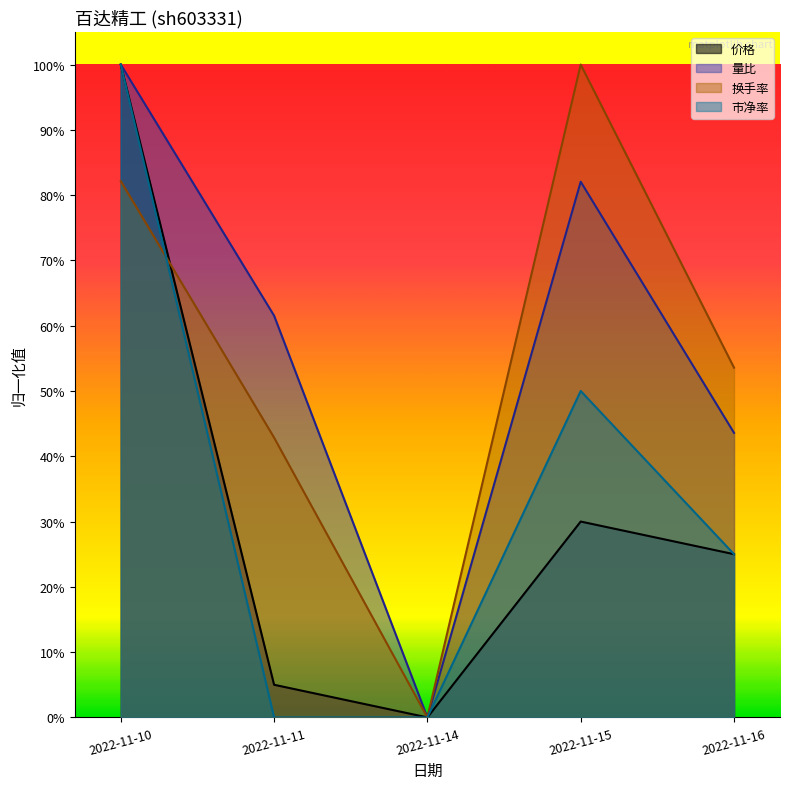

True or false: 量比 has more than 2 points higher than both neighbors.

False